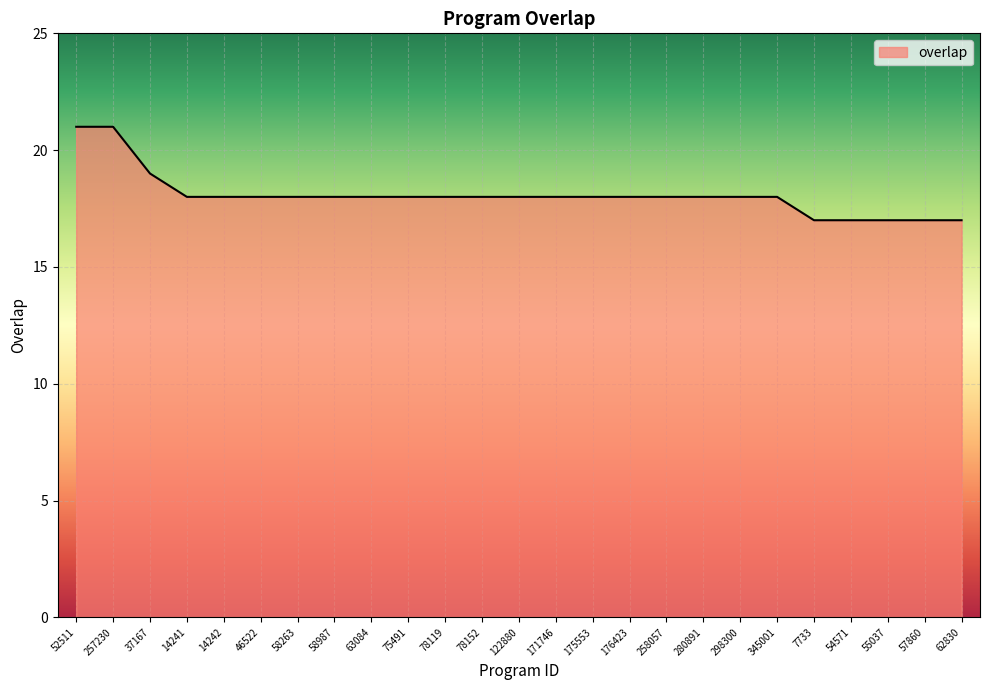

What is the difference between the maximum and minimum values?

4